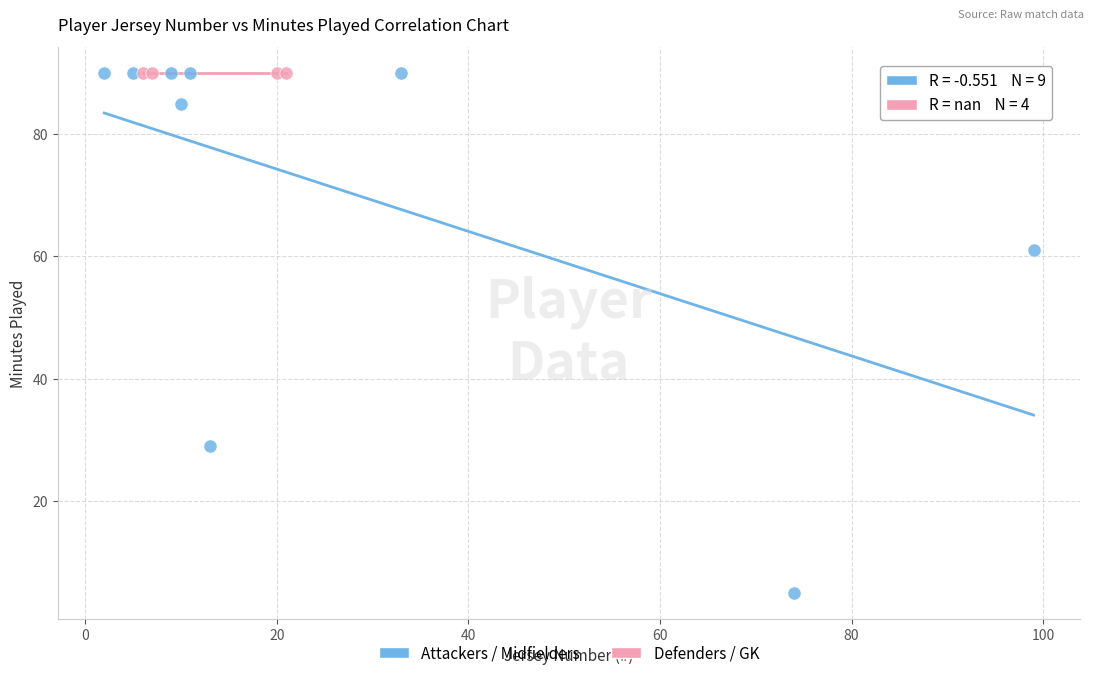

Which series contains the lowest Y value?

Attackers / Midfielders